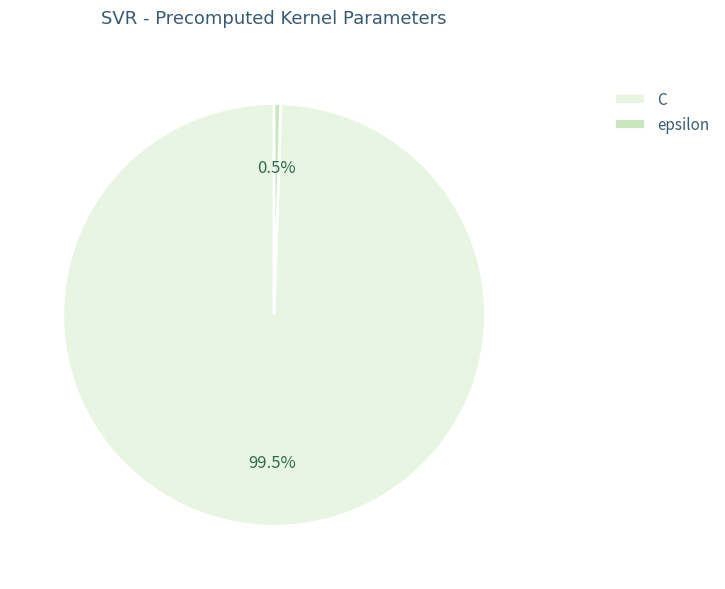

How many slices are in this pie chart?

2